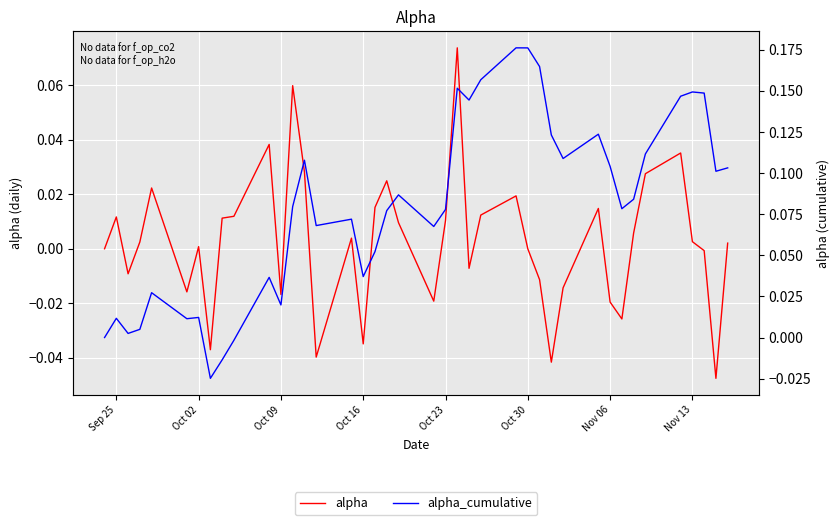

What is the difference between the second highest and second lowest values in the alpha series?

0.1